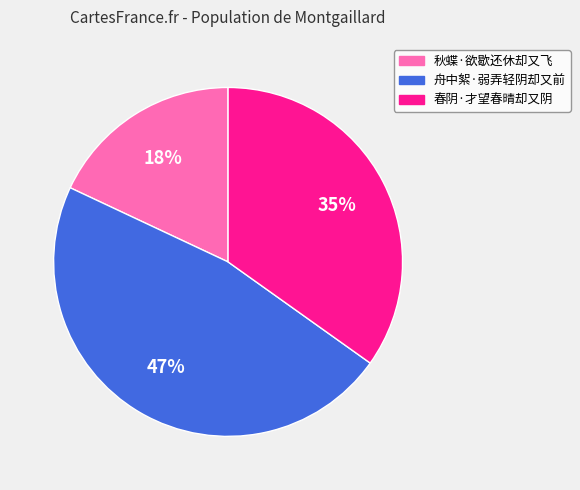

Is there a majority slice in this chart?

No